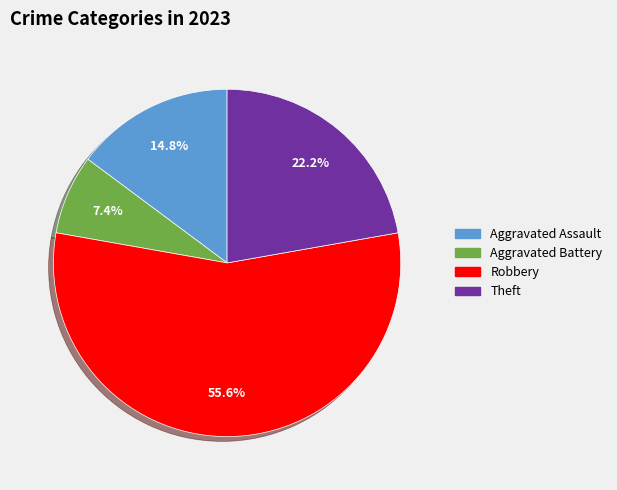

To the nearest percent, what is the average slice percentage?

25%